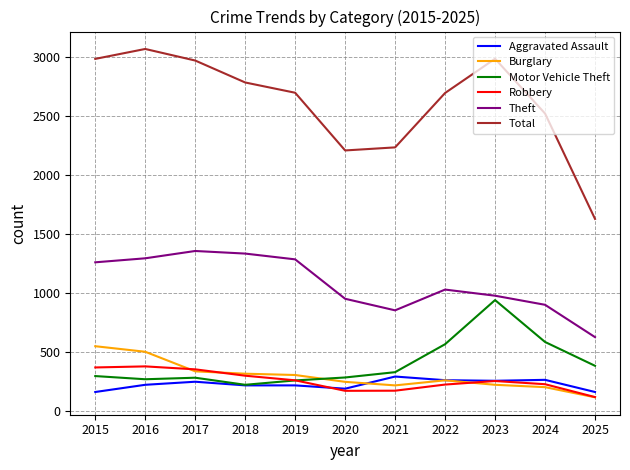

At which category does Aggravated Assault reach its first local peak?

2017